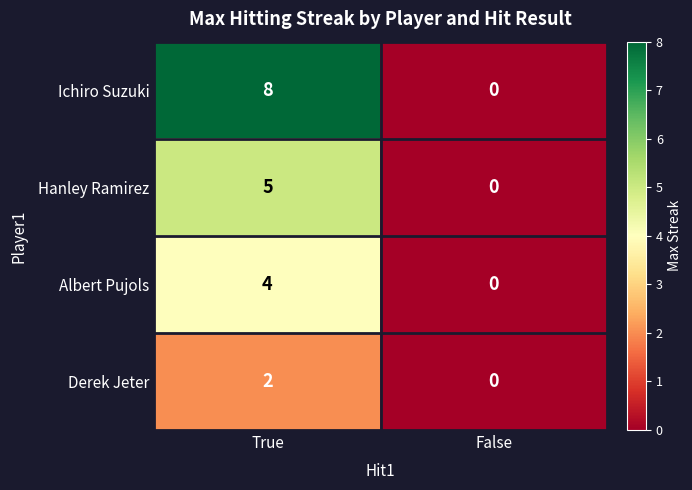

Between True and False, which series saw the biggest shift?

Ichiro Suzuki